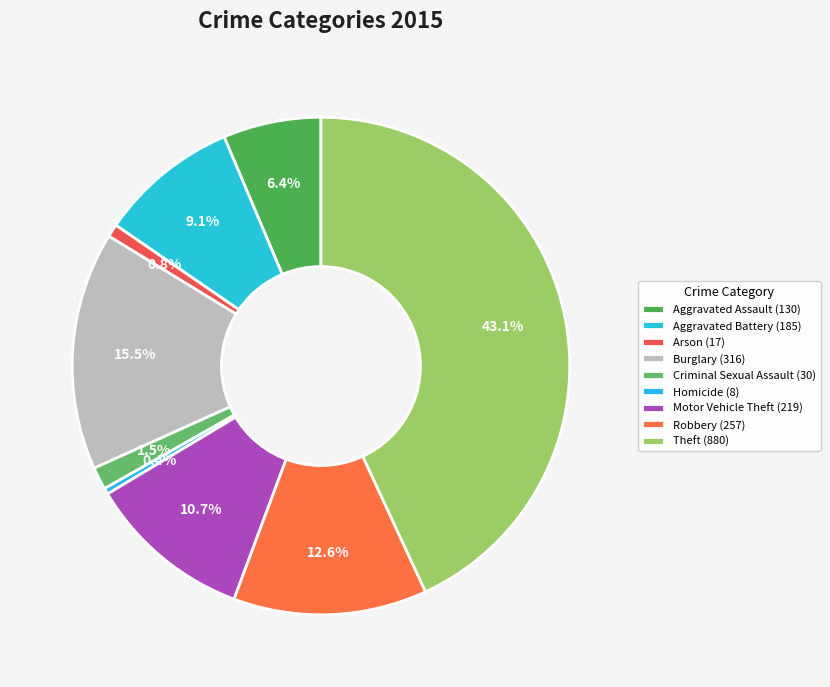

What is the smallest slice in the pie chart?

Homicide